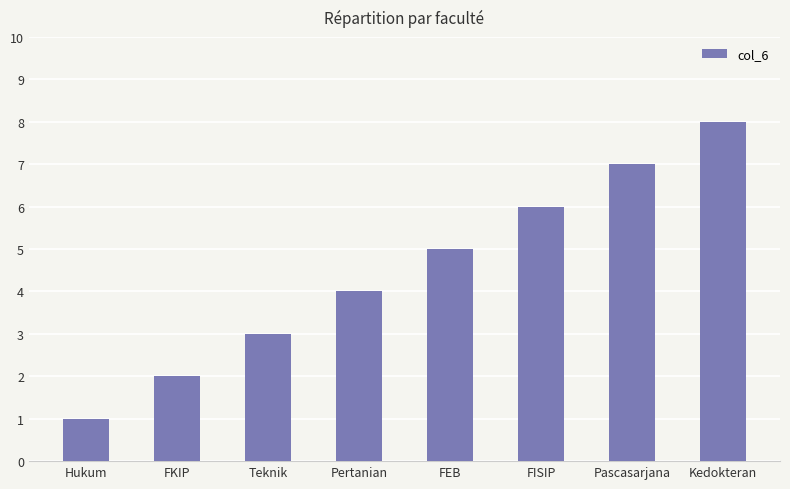

What is the difference between the values at FKIP and FISIP?

4